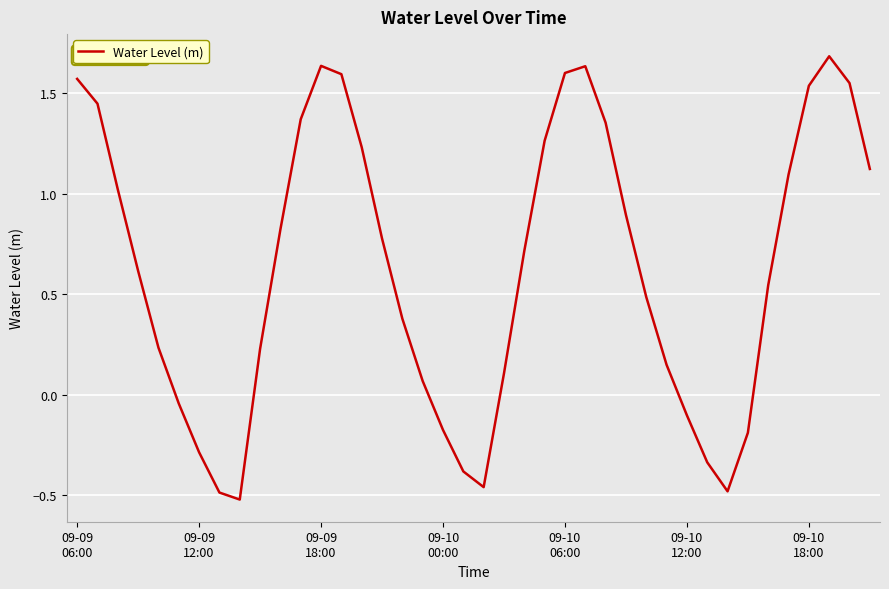

What is the maximum value shown in the chart?

1.7